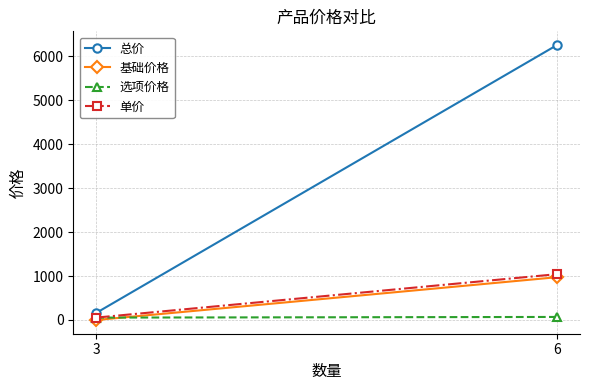

Reading left to right, what are all the values shown in this chart?

总价: 3=162	6=6258
基础价格: 3=0	6=974
选项价格: 3=54	6=69
单价: 3=54	6=1043